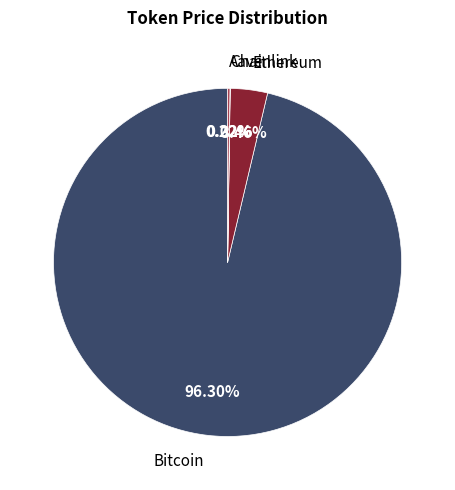

What is the largest slice in the pie chart?

Bitcoin